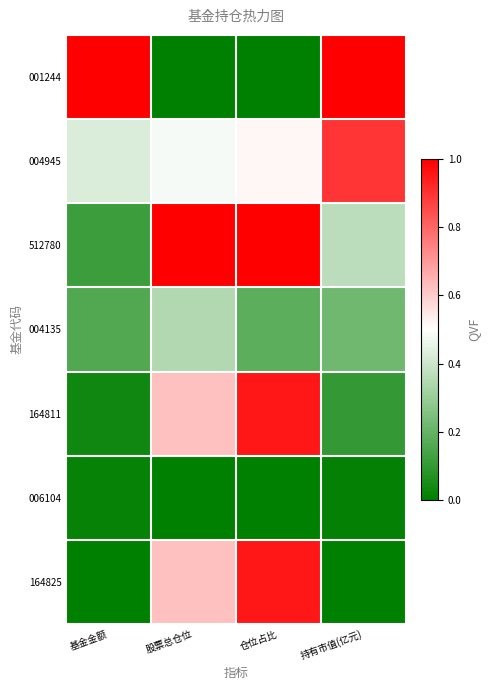

How many categories are shown in the chart?

4